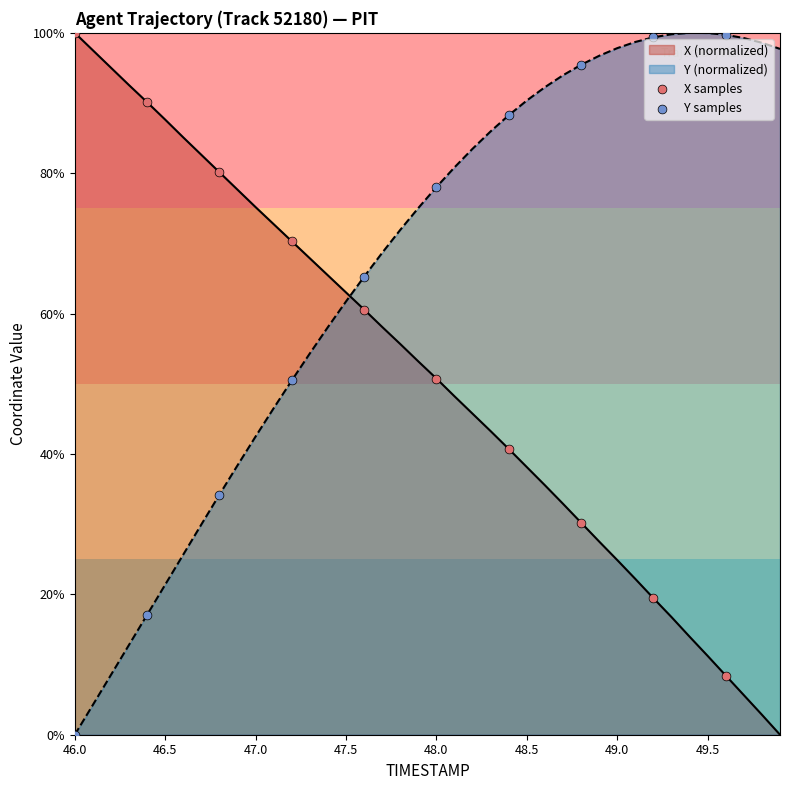

What is the total value across all series at 47.5?

124.7